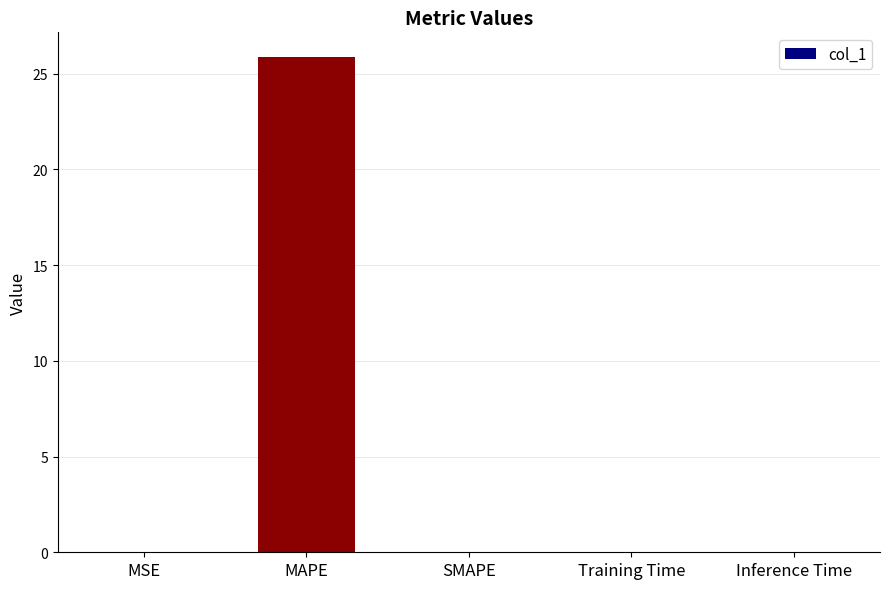

Is it true that the value at MAPE is 35.7?

False